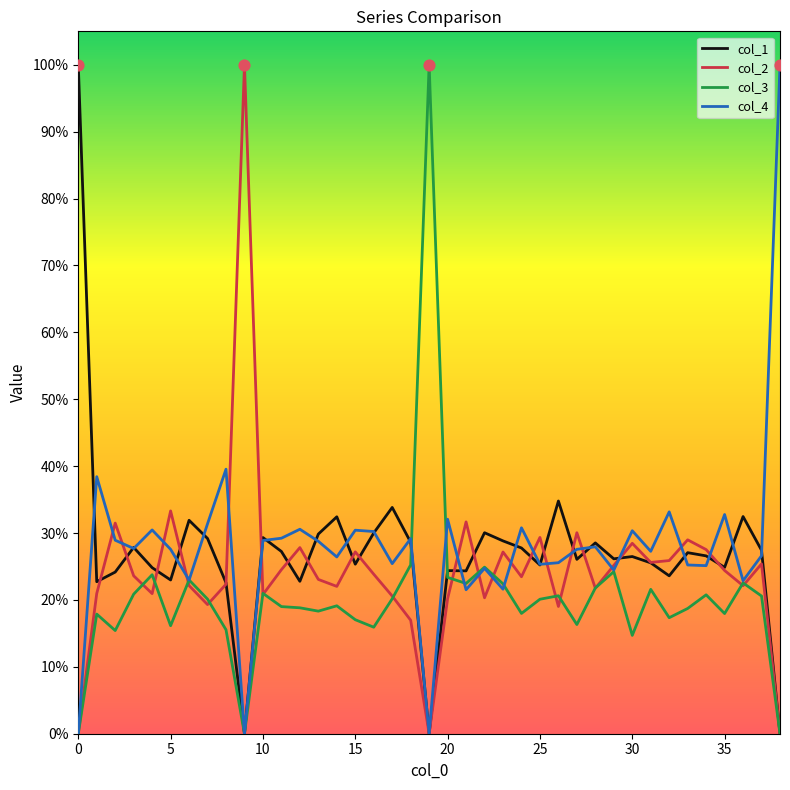

Which series has the largest total across all categories?

col_4